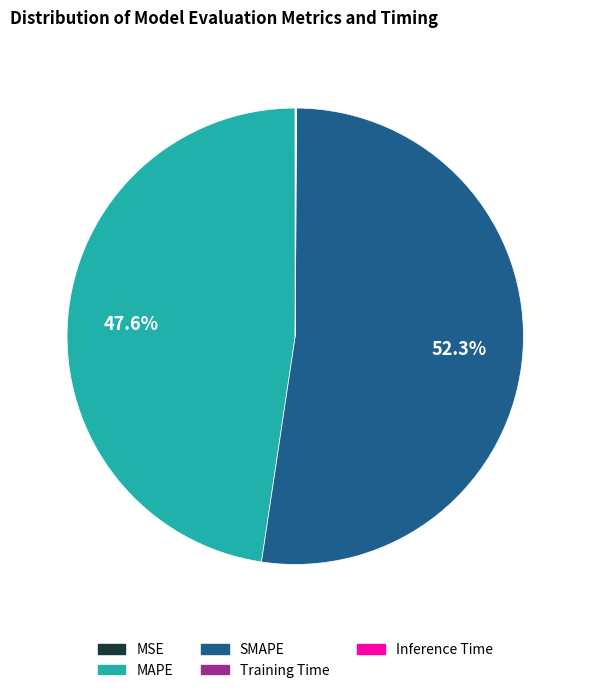

What is the largest slice in the pie chart?

SMAPE